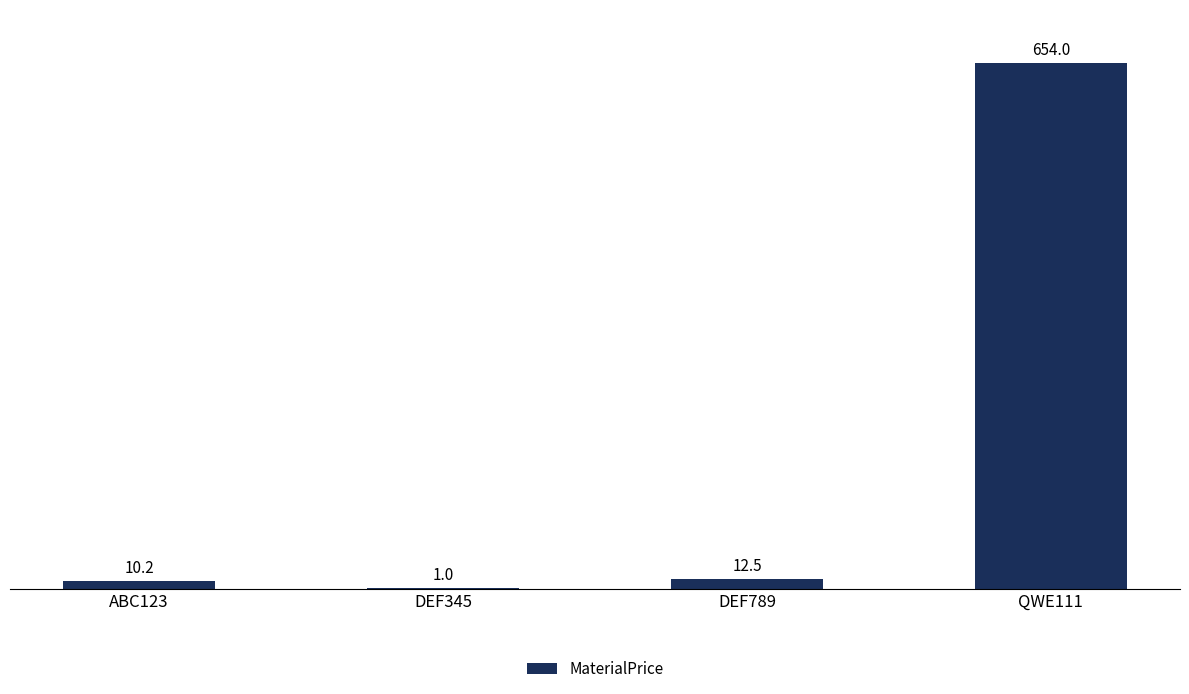

What is the greatest value displayed?

654.0